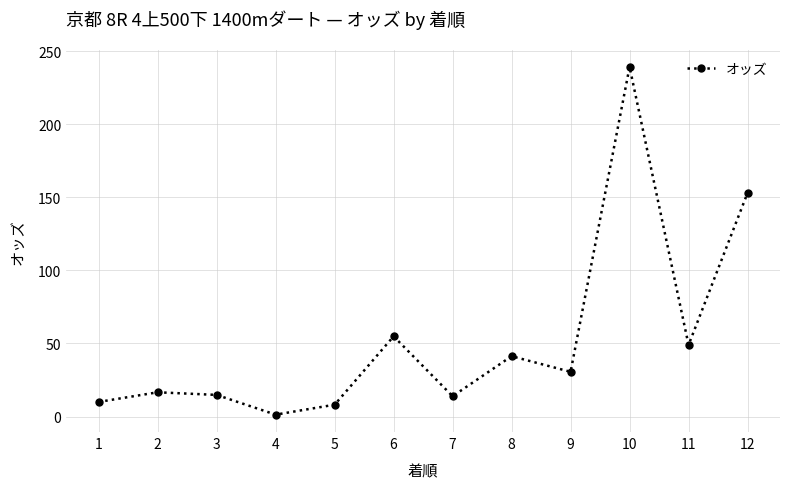

Where is the data nearest to the value 120?

12